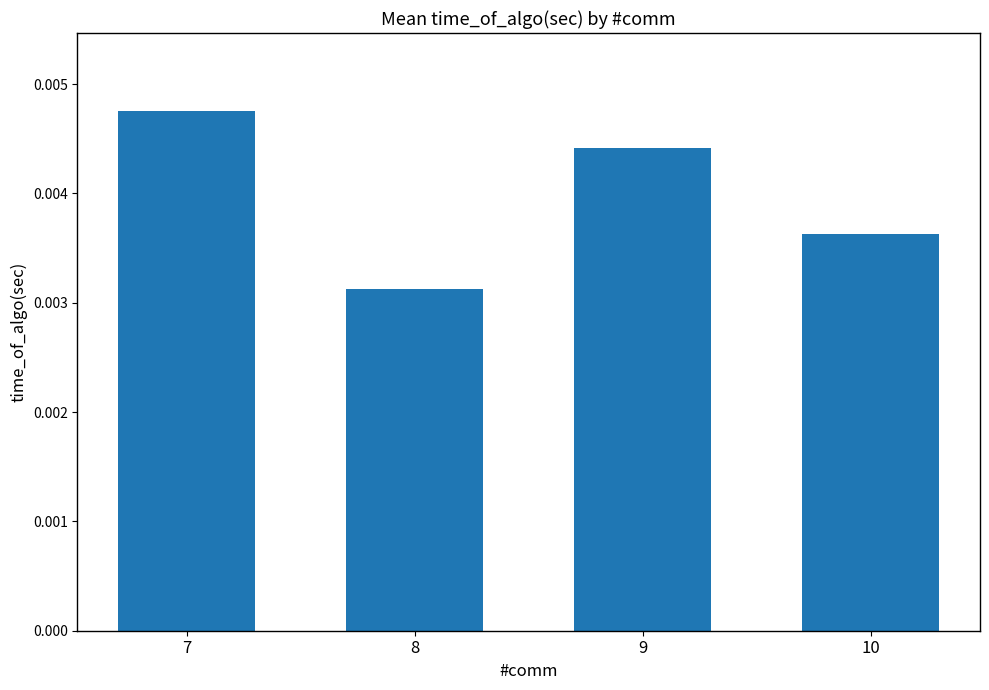

How many values are between 0 and 1?

4